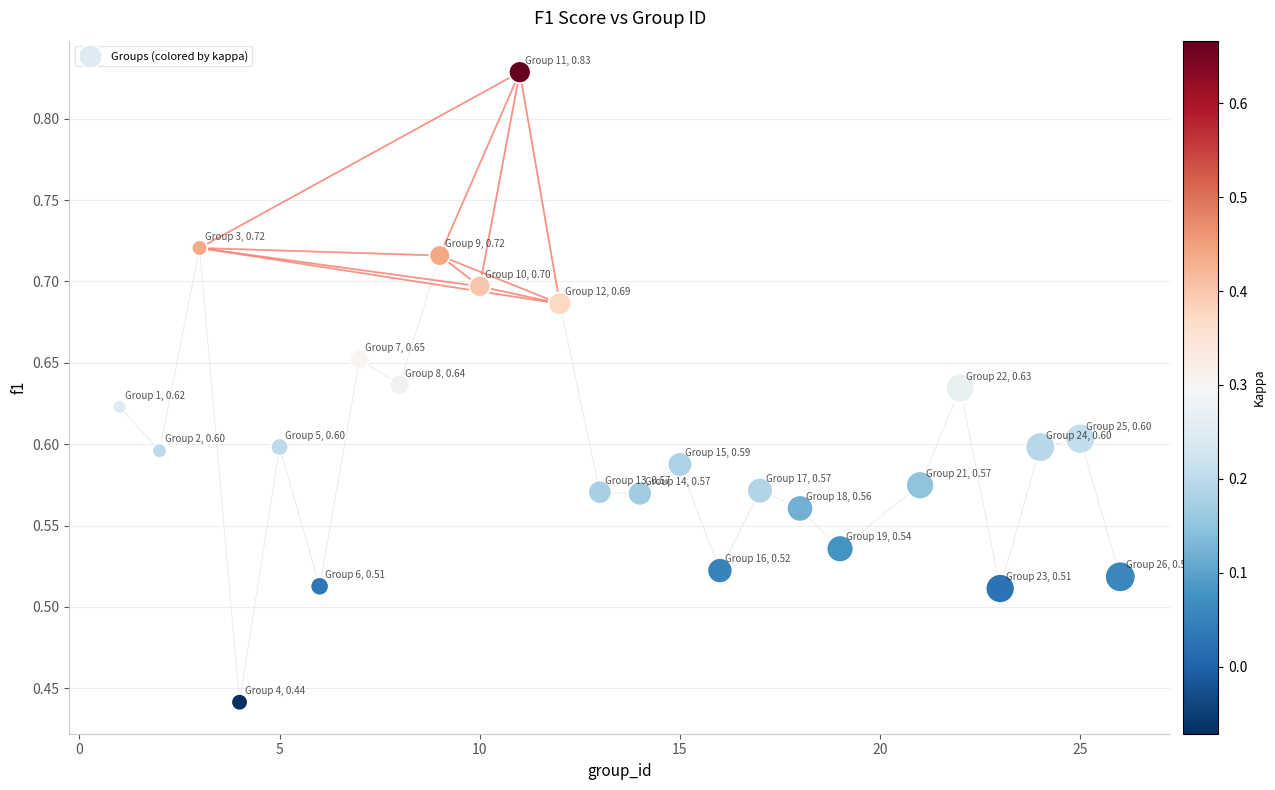

What is the range of X values (max minus min)?

25.0